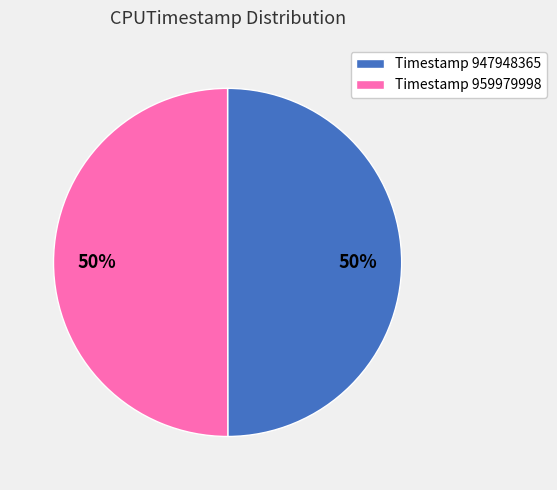

To the nearest percent, what is the average slice percentage?

50%